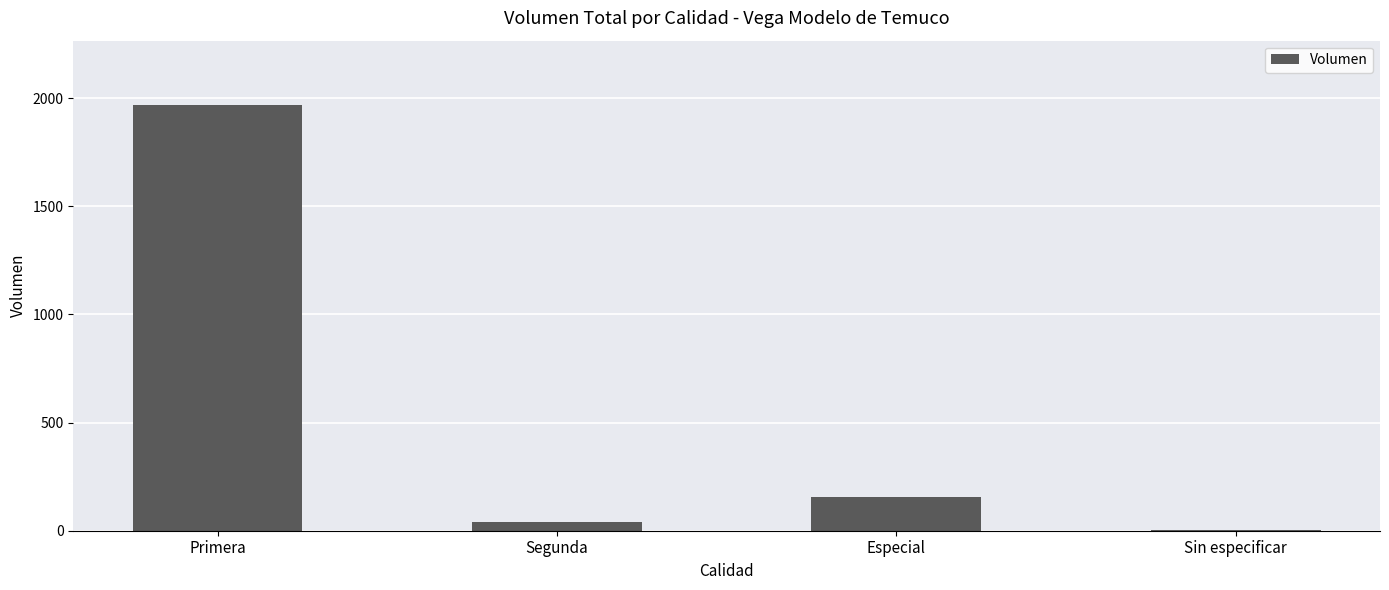

What is the greatest value displayed?

1970